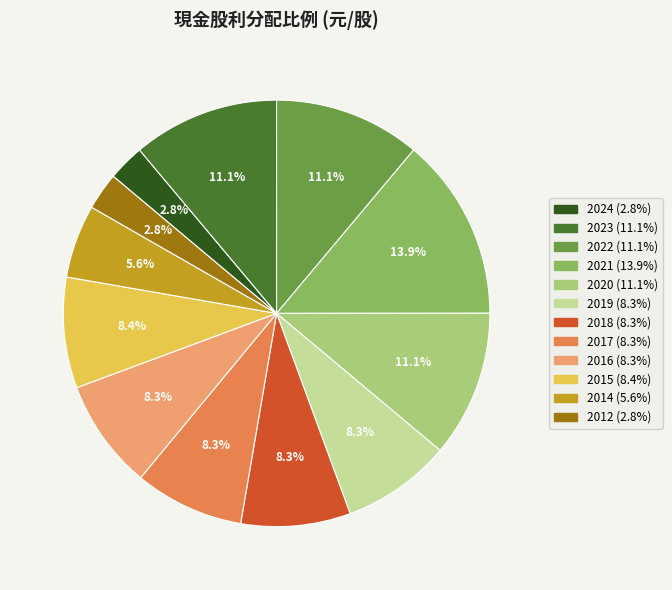

Is there any slice that represents more than half of the pie?

No